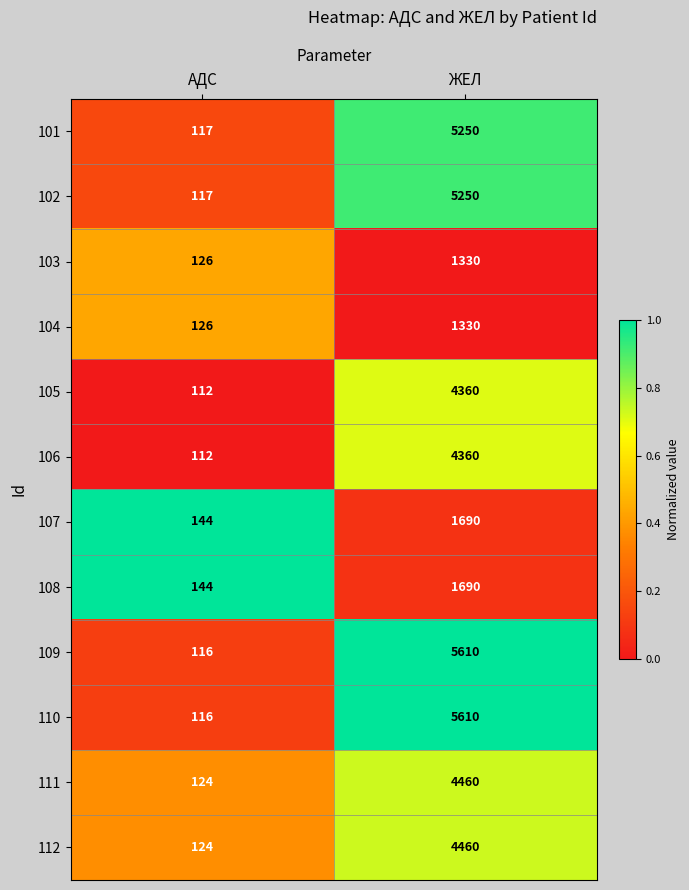

What is the spread (max minus min) of values at ЖЕЛ?

4280